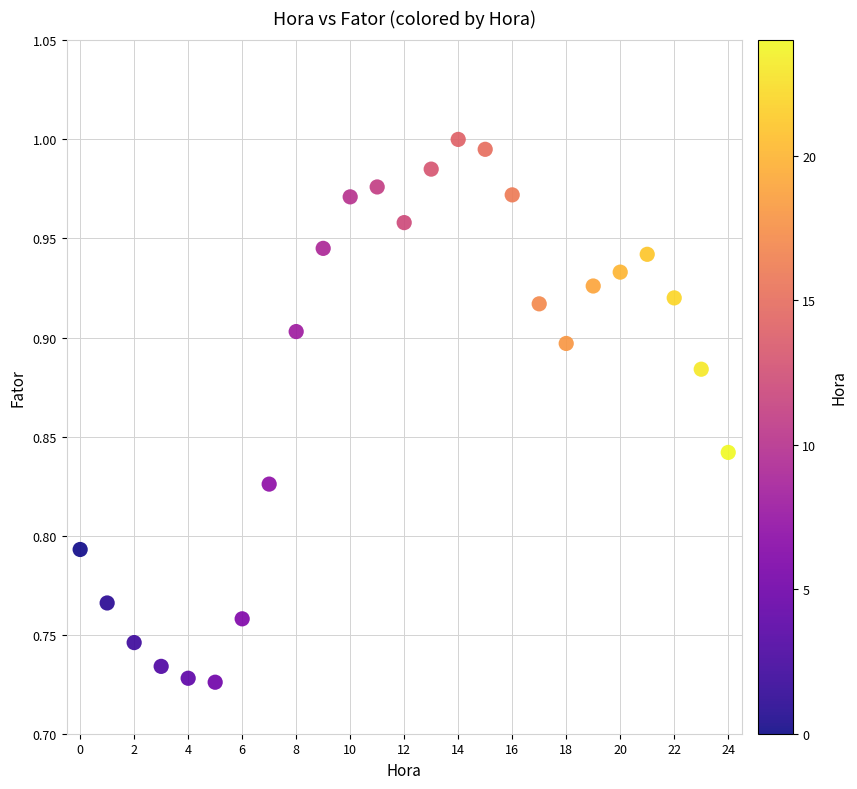

What is the range of Y values (max minus min)?

0.3